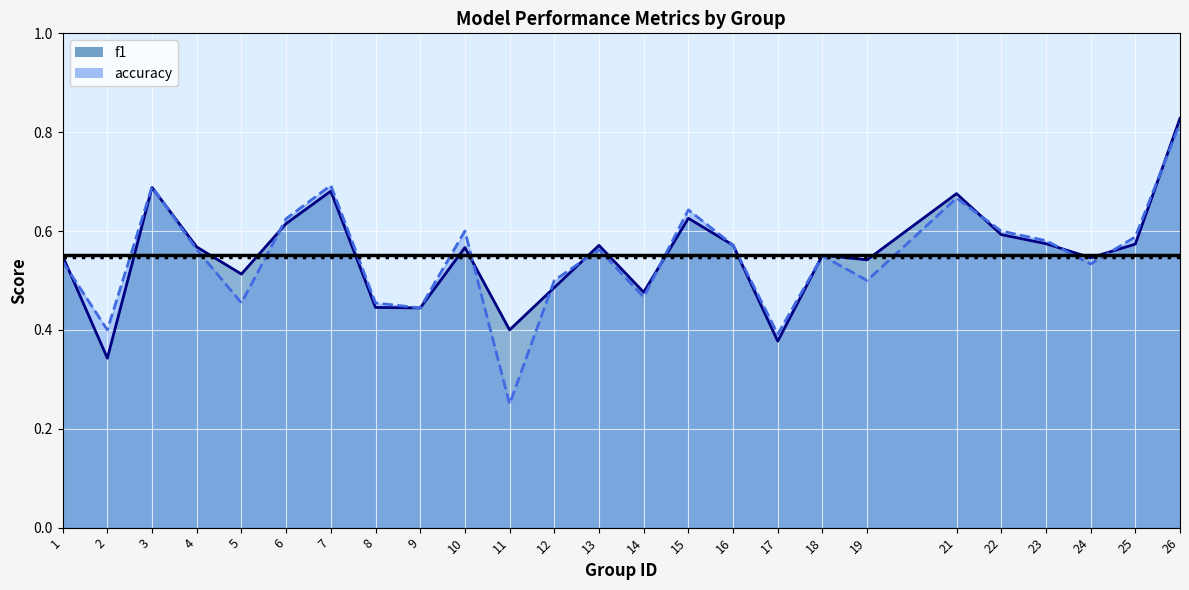

List the labels in order of f1 value, smallest first.

2, 17, 11, 9, 8, 14, 12, 5, 19, 24, 1, 18, 10, 4, 13, 16, 25, 23, 22, 6, 15, 21, 7, 3, 26